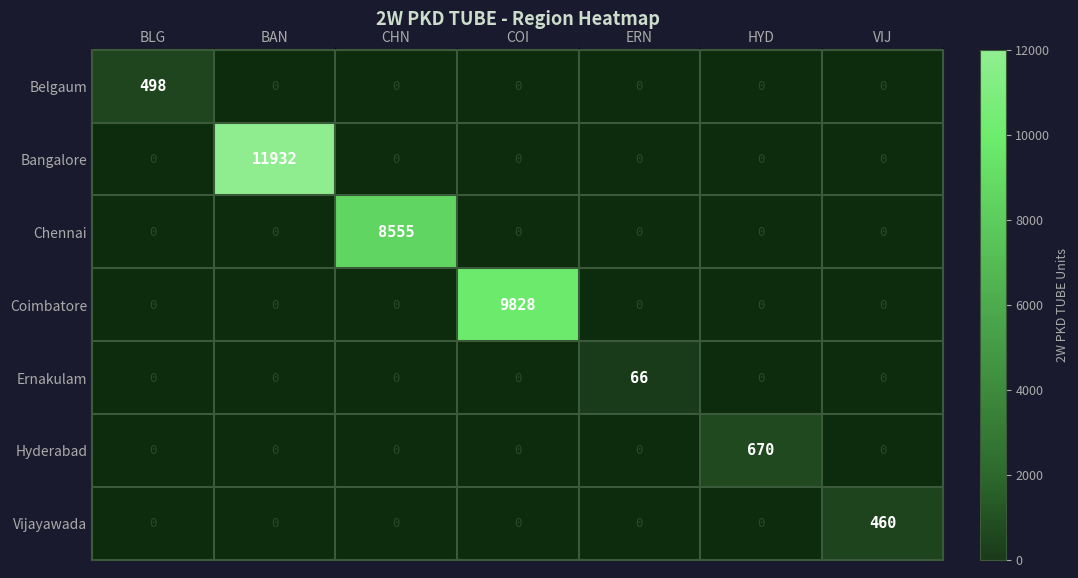

At which category does the chart reach its minimum across all series?

ERN